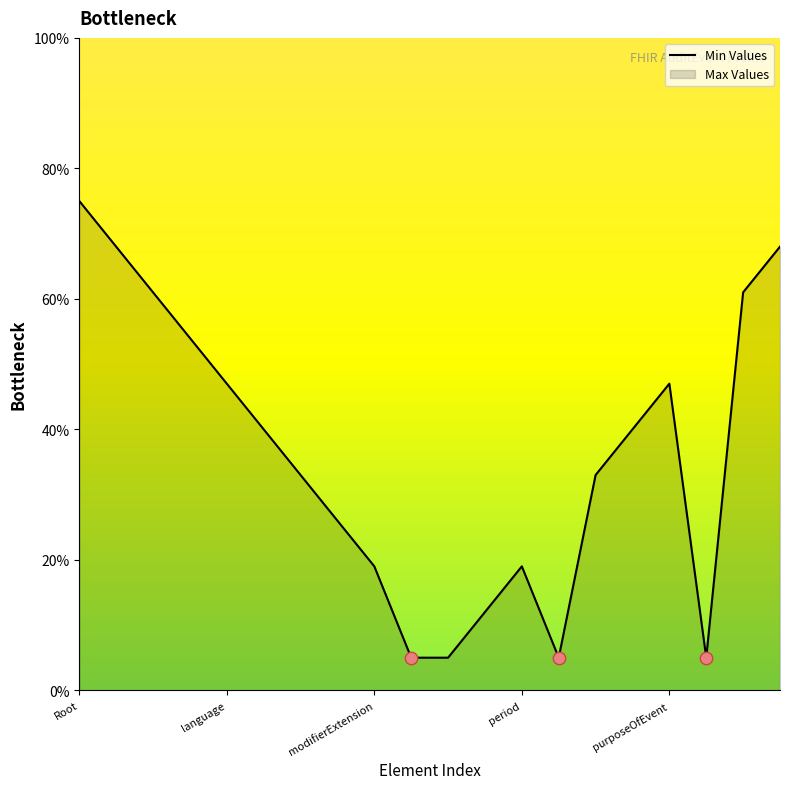

Approximately how many times larger is the value at 7 compared to 11?

2.2